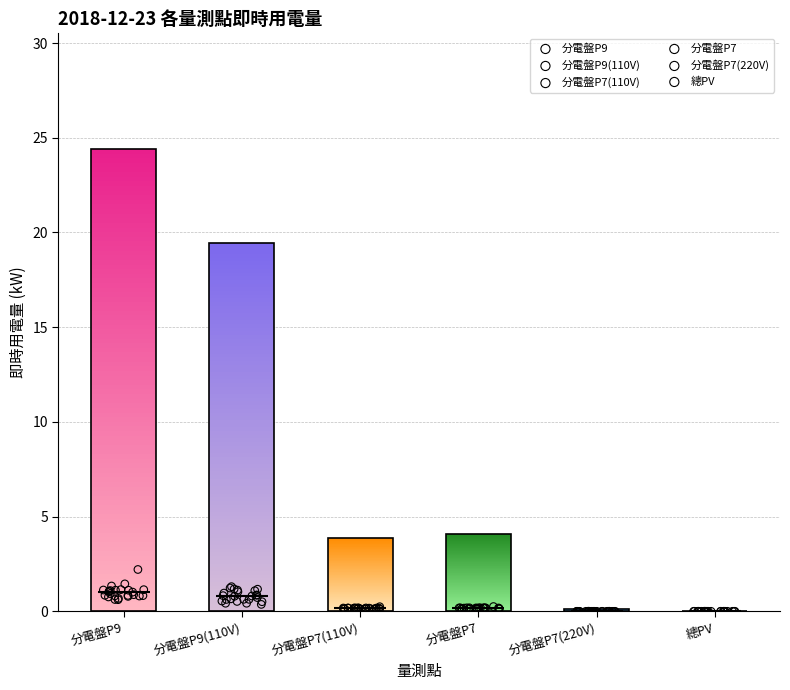

Is the value of 分電盤P9 at 21 greater than the value of 總PV at 17?

Yes